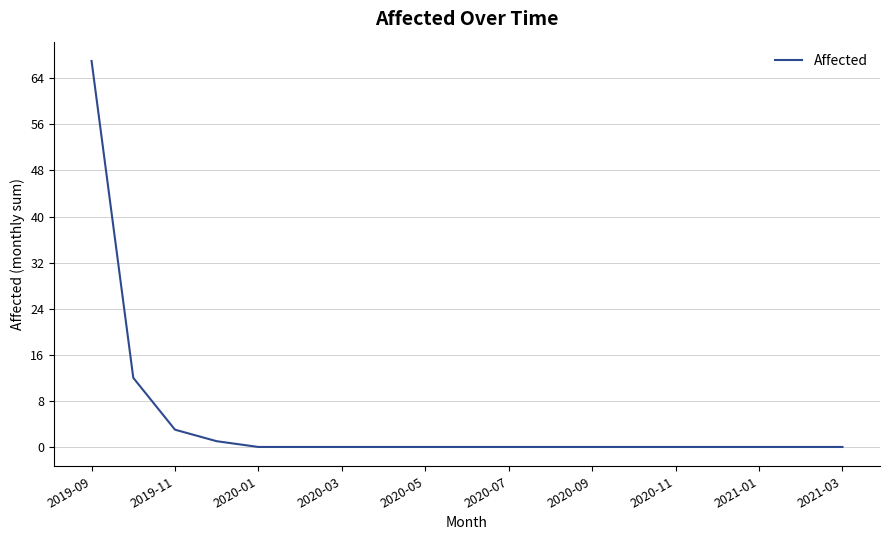

What is the greatest value displayed?

67